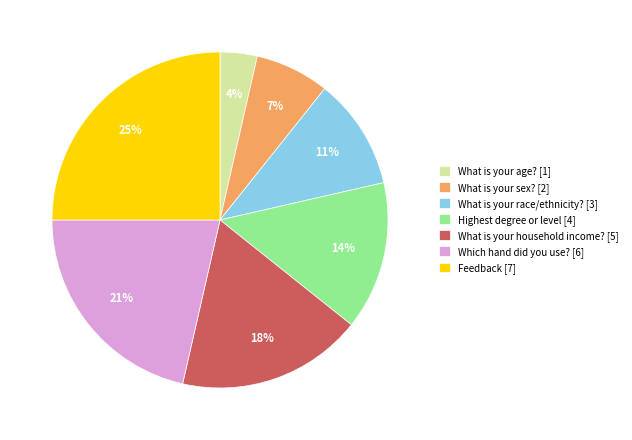

The What is your sex? [2] slice represents 17% of the pie. True or false?

False